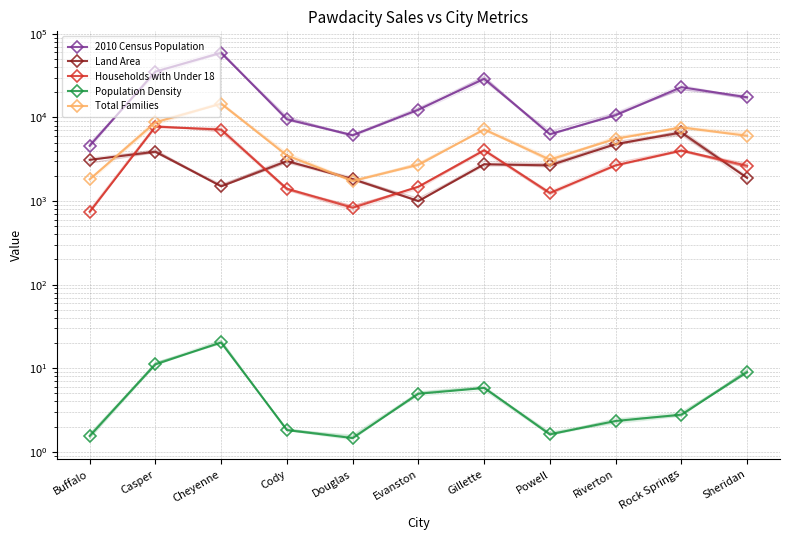

Which category has the lowest value in the 2010 Census Population series?

Buffalo